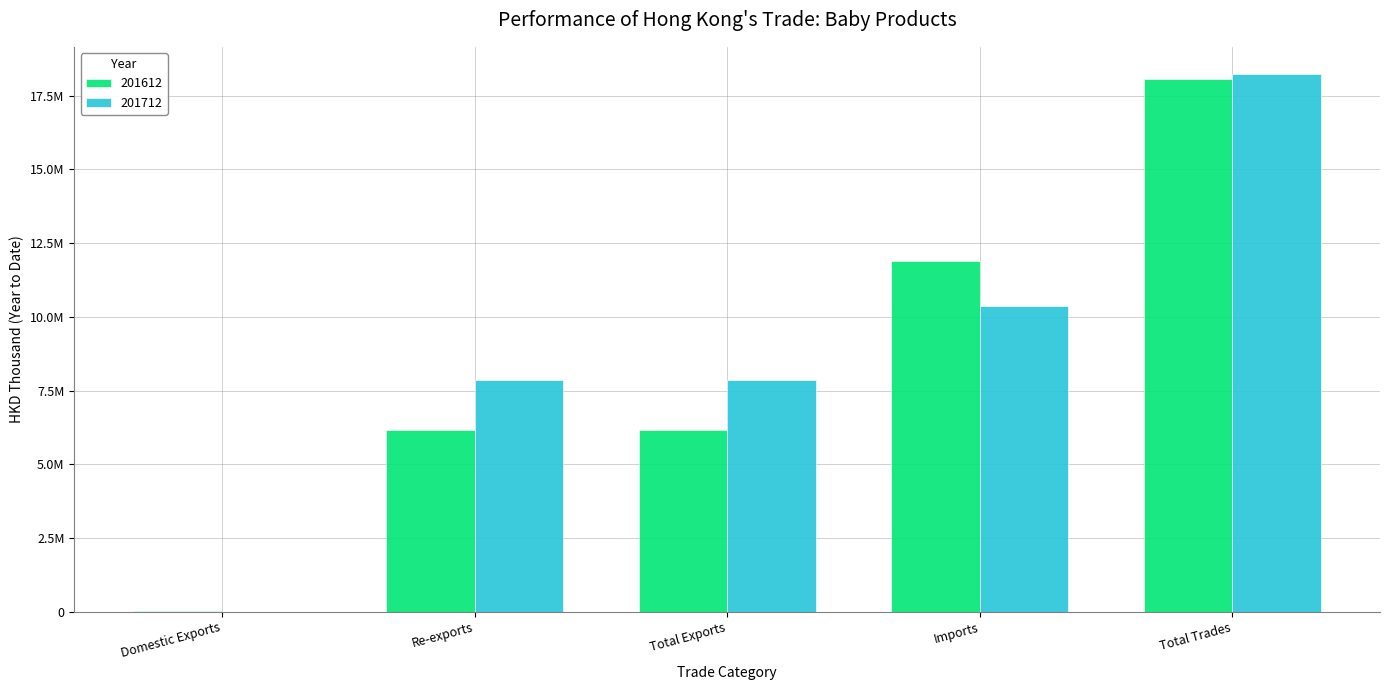

Does the chart contain stacked bars?

No